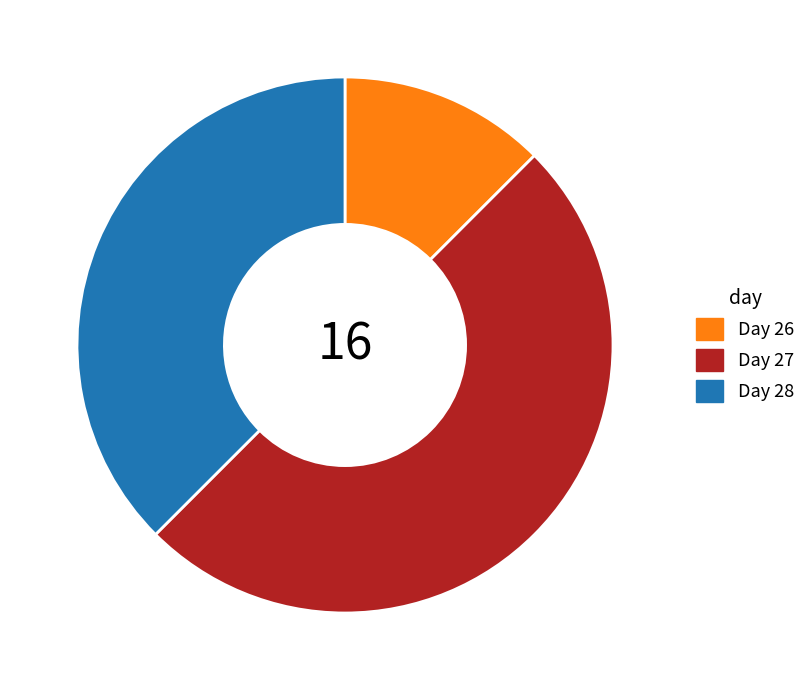

Count the number of slices in the pie.

3